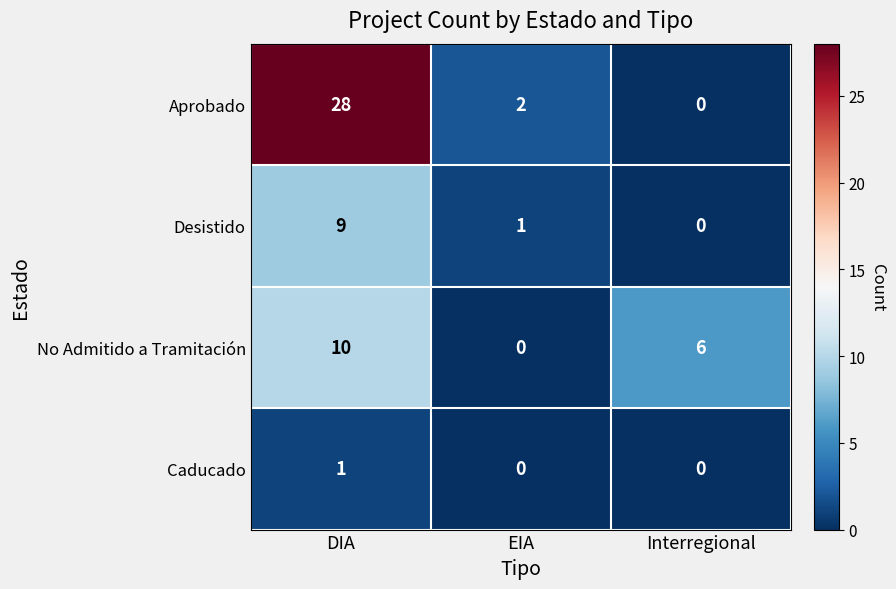

Is it true that Desistido equals 9 at DIA?

True